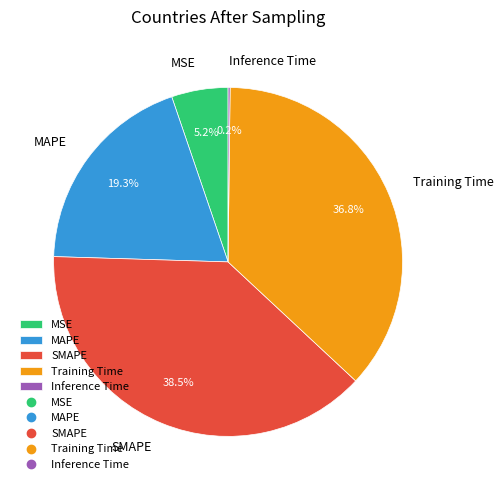

Does MAPE account for over 50% of the chart?

No